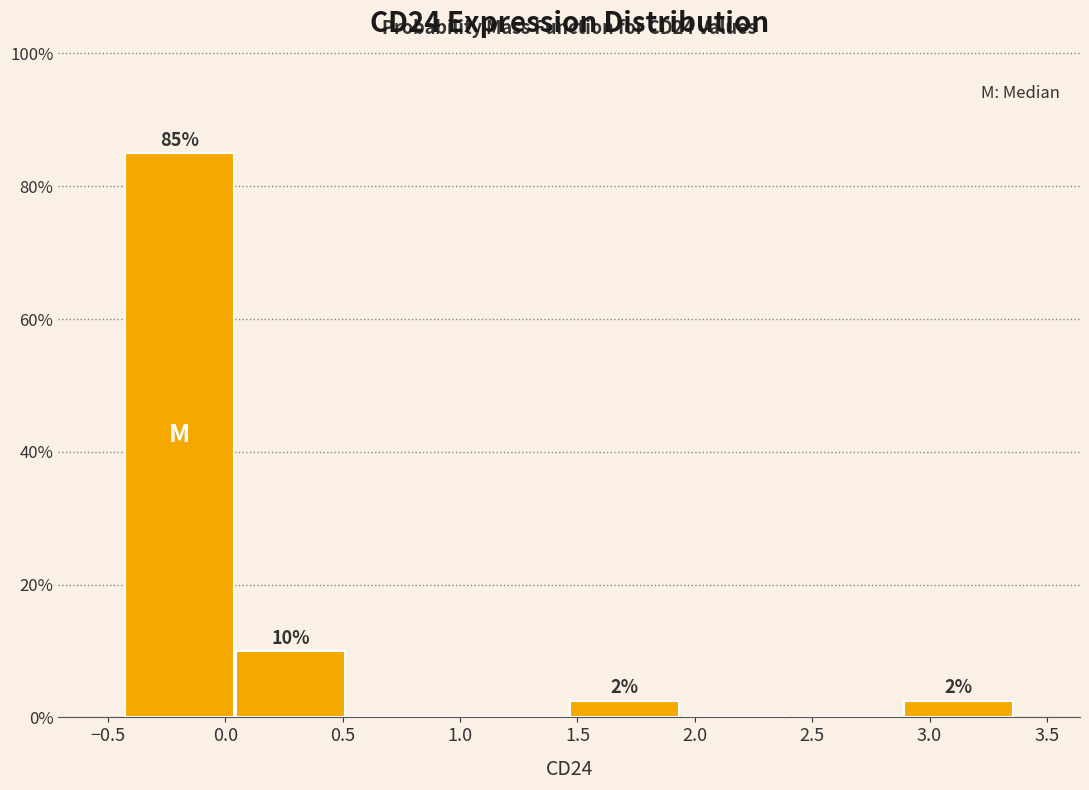

Which range on the x-axis has the tallest bar?

-0.45 to 0.05